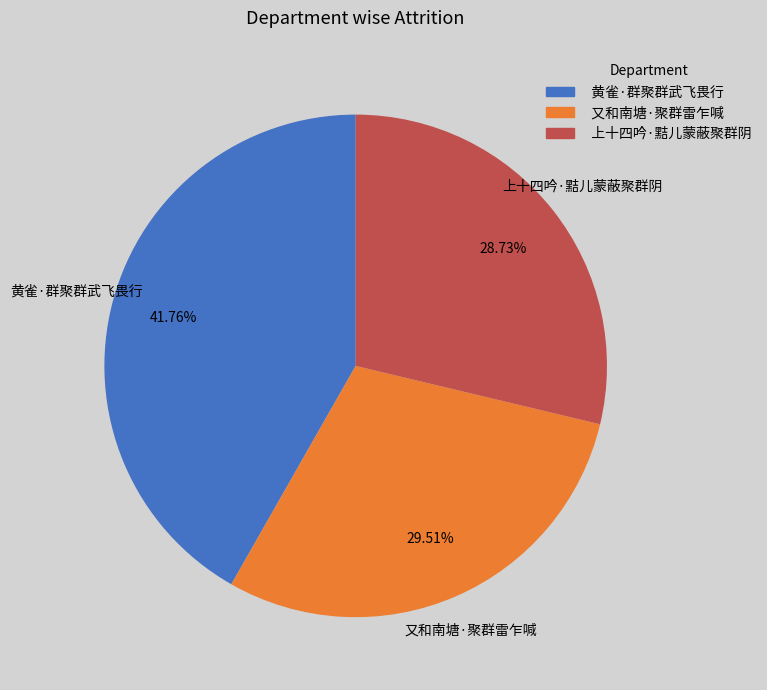

Which category has the smallest portion of the pie?

上十四吟·黠儿蒙蔽聚群阴